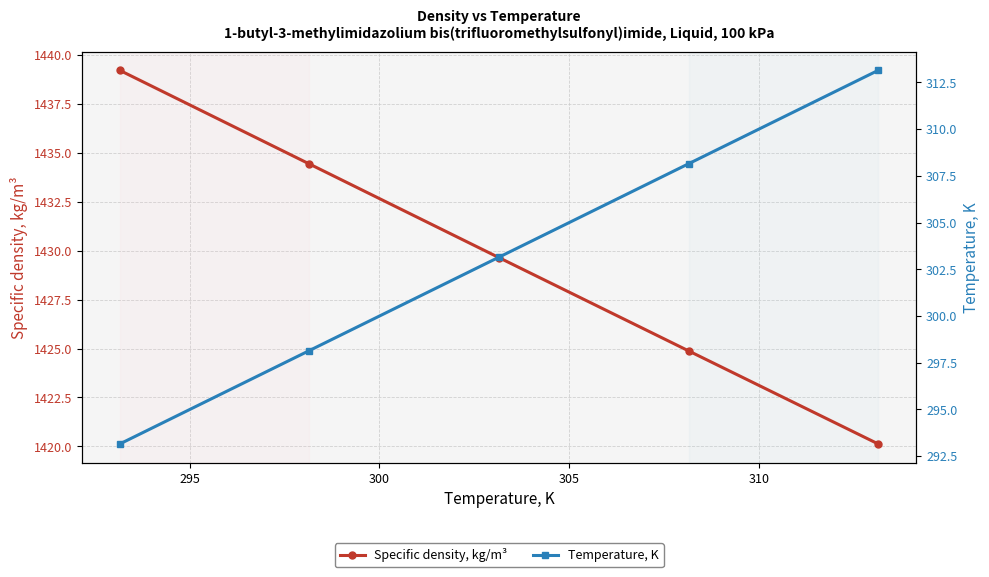

How many data points in Specific density, kg/m³ are above 1429?

3